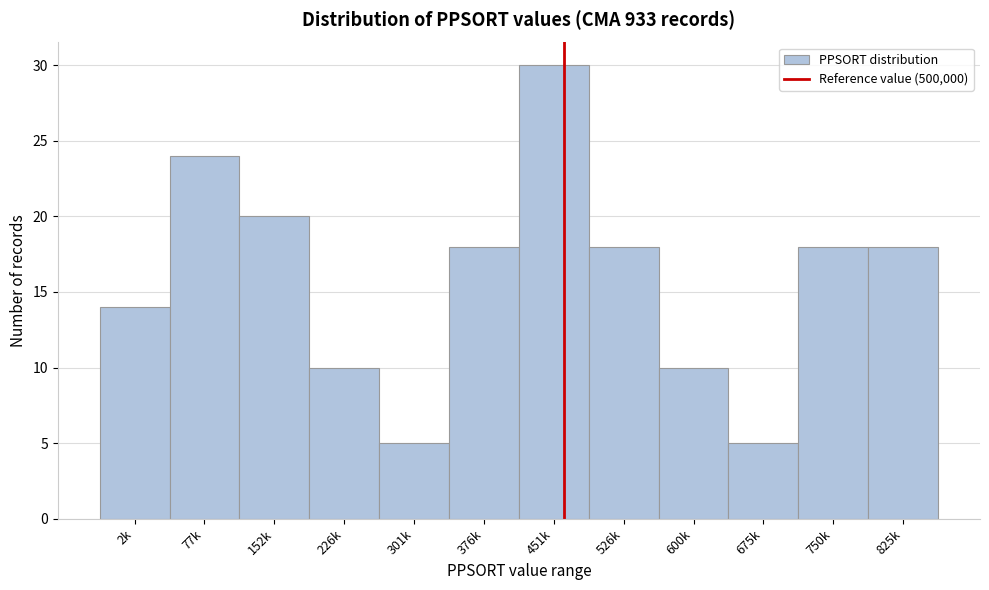

Reading left to right, list all the values displayed in this chart.

2k=14	77k=24	152k=20	226k=10	301k=5	376k=18	451k=30	526k=18	600k=10	675k=5	750k=18	825k=18